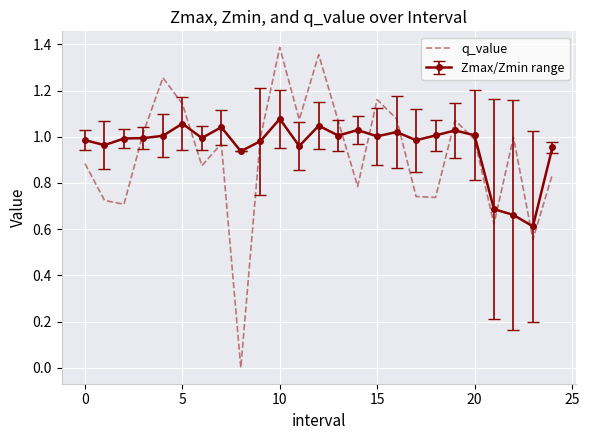

Which series has the largest range (max minus min)?

q_value